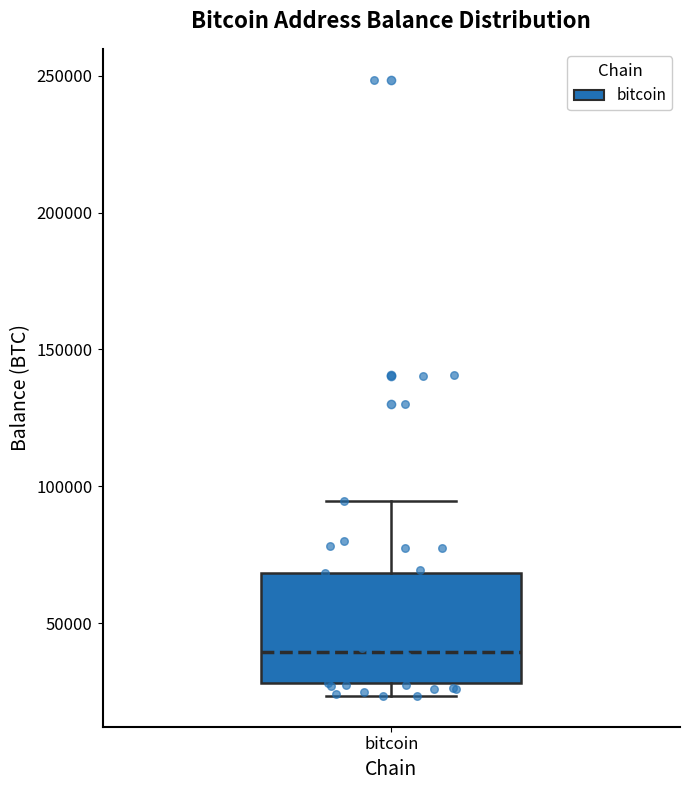

Where does the upper whisker of the box for bitcoin end on the y-axis? The values are not printed on the chart, so give them approximately, as read against the axis.

95000